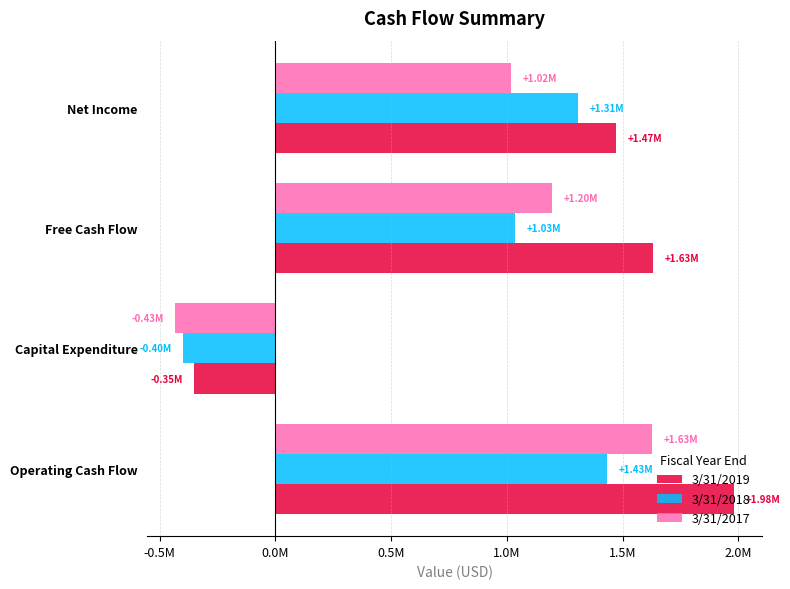

What is the lowest value of the 3/31/2017 series?

-432379